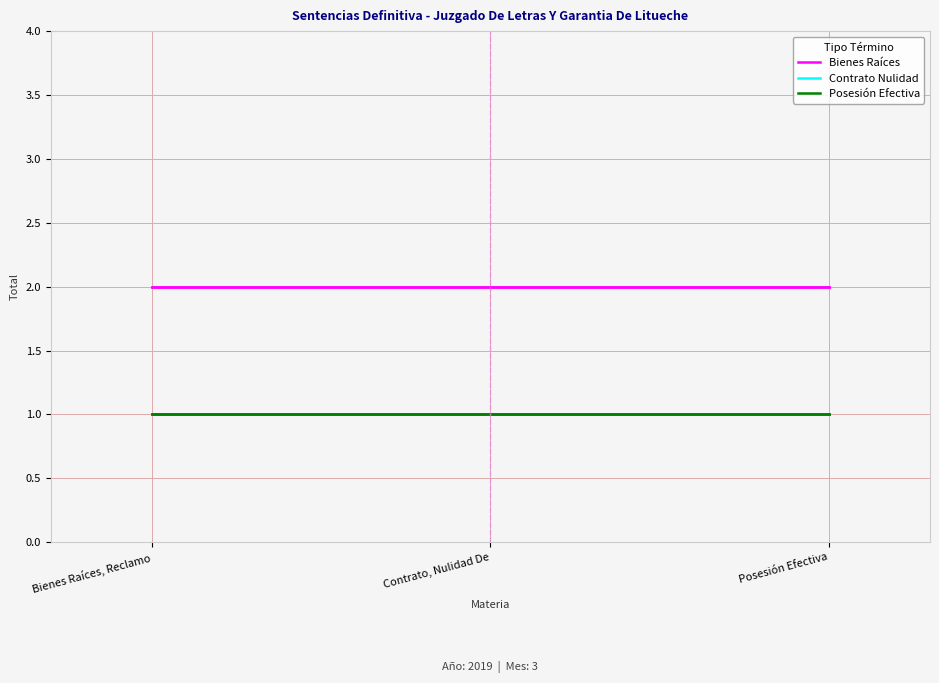

What is the sum of the Contrato Nulidad values at Bienes Raíces, Reclamo and Posesión Efectiva?

2